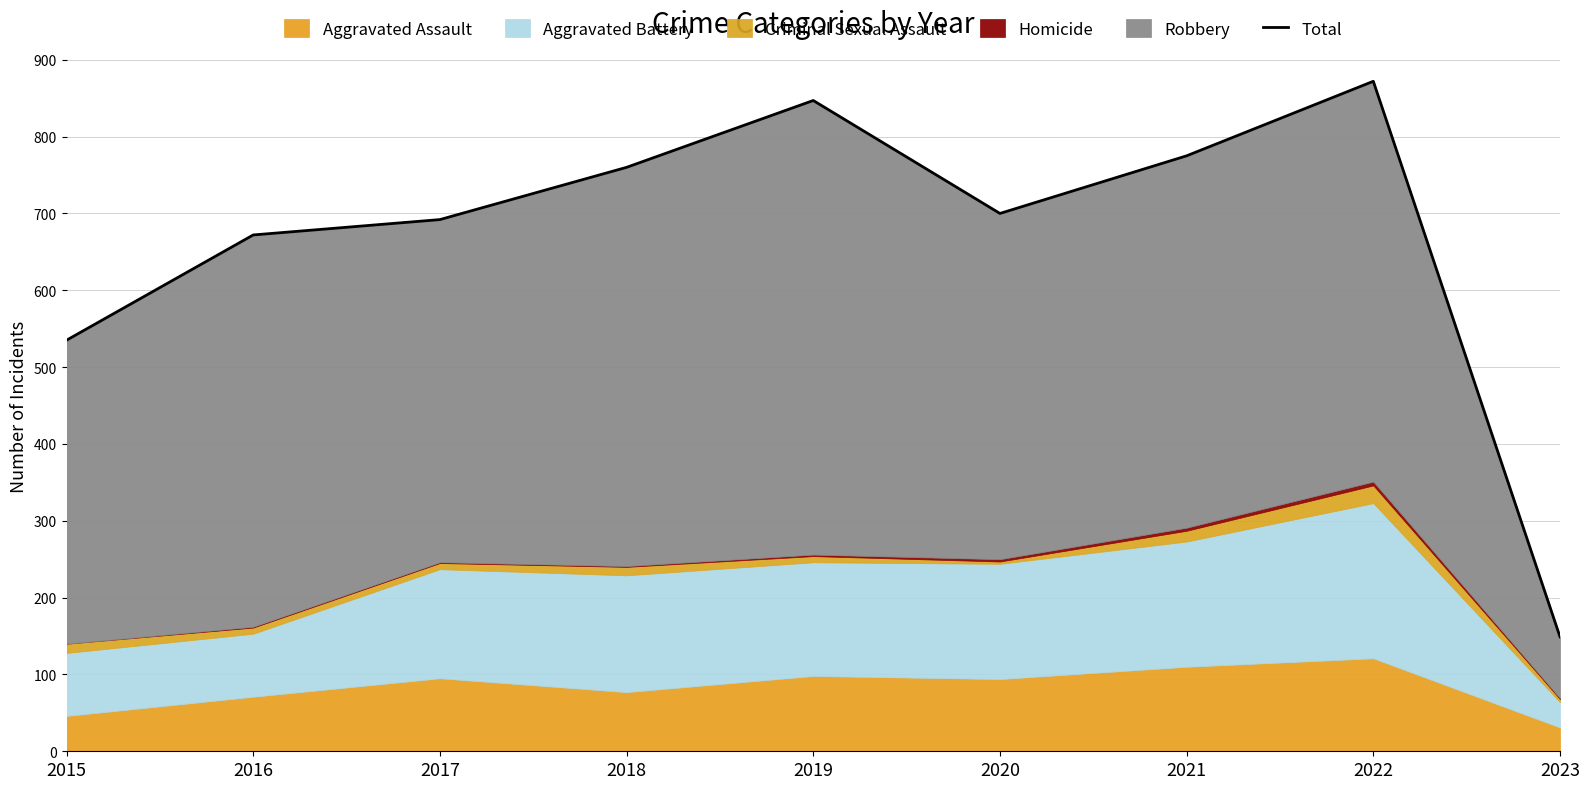

Reading left to right, transcribe all the data shown in this chart.

2015=535	2016=672	2017=692	2018=760	2019=847	2020=700	2021=775	2022=872	2023=149